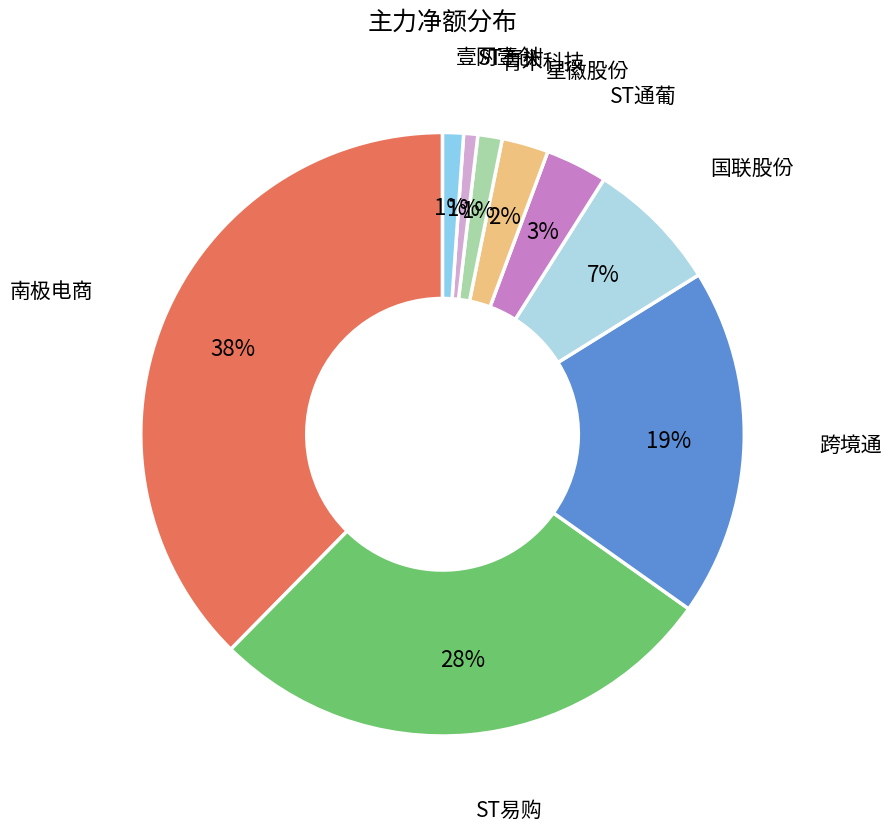

To the nearest percent, what is the difference between the largest and smallest slice percentages?

37%